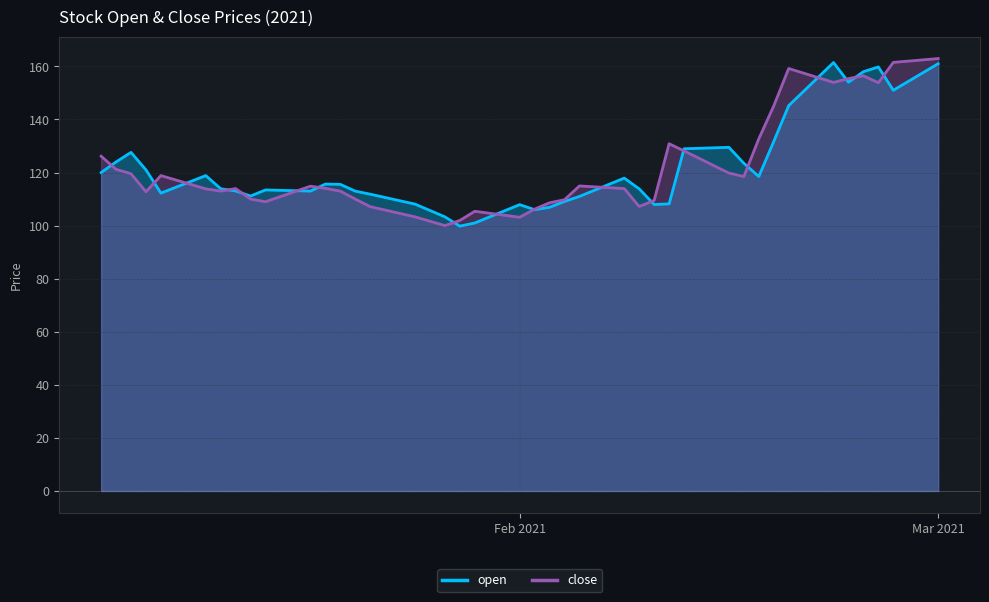

Reading left to right, transcribe all the data shown in this chart.

open: 120.0	124.0	127.6	121.0	112.2	118.8	113.9	113.0	111.2	113.5	113.0	115.7	115.5	113.0	111.8	108.1	103.3	99.8	101.0	107.9	106.0	106.9	109.1	111.0	117.9	113.8	108.0	108.2	128.9	129.5	123.5	118.5	131.7	145.2	161.4	154.1	158.0	159.8	151.0	161.0
close: 126.2	121.2	119.5	112.8	118.8	113.8	113.0	114.0	110.0	109.0	114.8	114.0	113.0	110.0	107.2	103.3	100.0	102.0	105.4	103.2	106.2	108.6	109.8	115.0	114.0	107.2	109.5	130.8	128.2	119.8	118.5	132.7	145.1	159.2	153.9	155.4	156.4	153.8	161.5	162.9